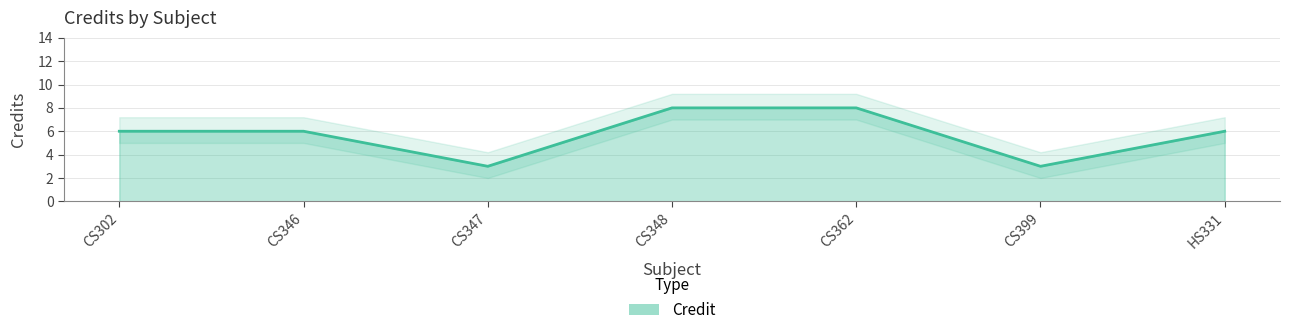

What is the sum of the values at CS347 and CS362?

11